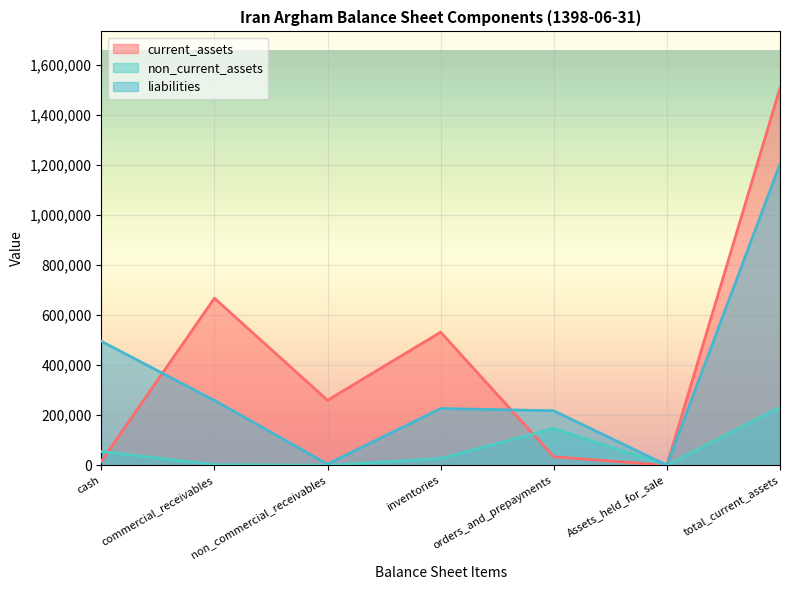

What is the value of the non_current_assets point at the 5th from the left?

147059